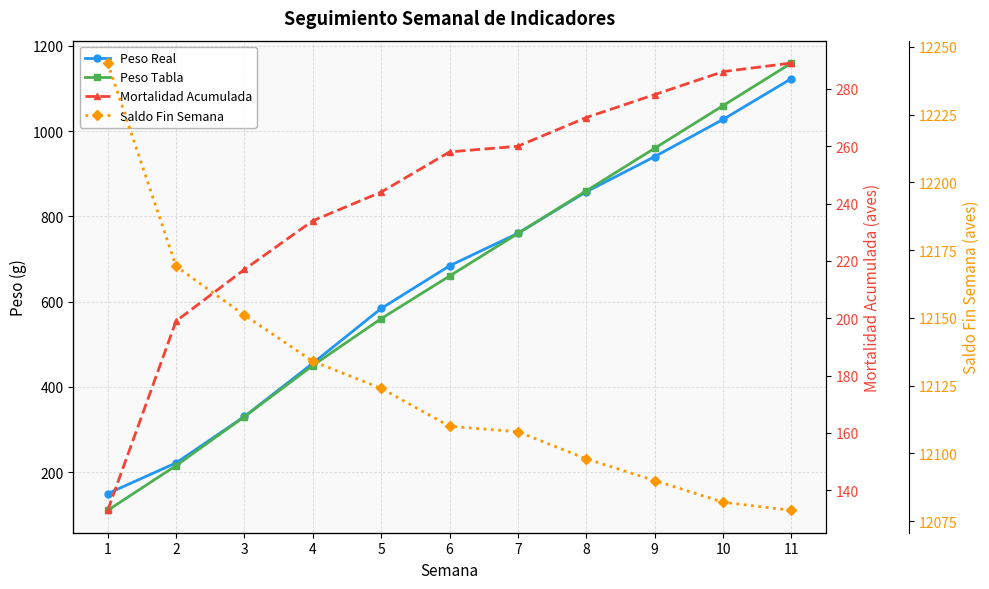

Reading right to left, extract all data points from this chart.

Peso Real: 11=1123.4	10=1027.7	9=940.4	8=857.9	7=760.3	6=684.0	5=583.9	4=455.3	3=330.3	2=221.4	1=149.3
Peso Tabla: 11=1160.0	10=1060.0	9=960.0	8=860.0	7=760.0	6=660.0	5=560.0	4=450.0	3=330.0	2=215.0	1=110.0
Mortalidad Acumulada: 11=289.0	10=286.0	9=278.0	8=270.0	7=260.0	6=258.0	5=244.0	4=234.0	3=217.0	2=199.0	1=133.0
Saldo Fin Semana: 11=12079.0	10=12082.0	9=12090.0	8=12098.0	7=12108.0	6=12110.0	5=12124.0	4=12134.0	3=12151.0	2=12169.0	1=12244.0